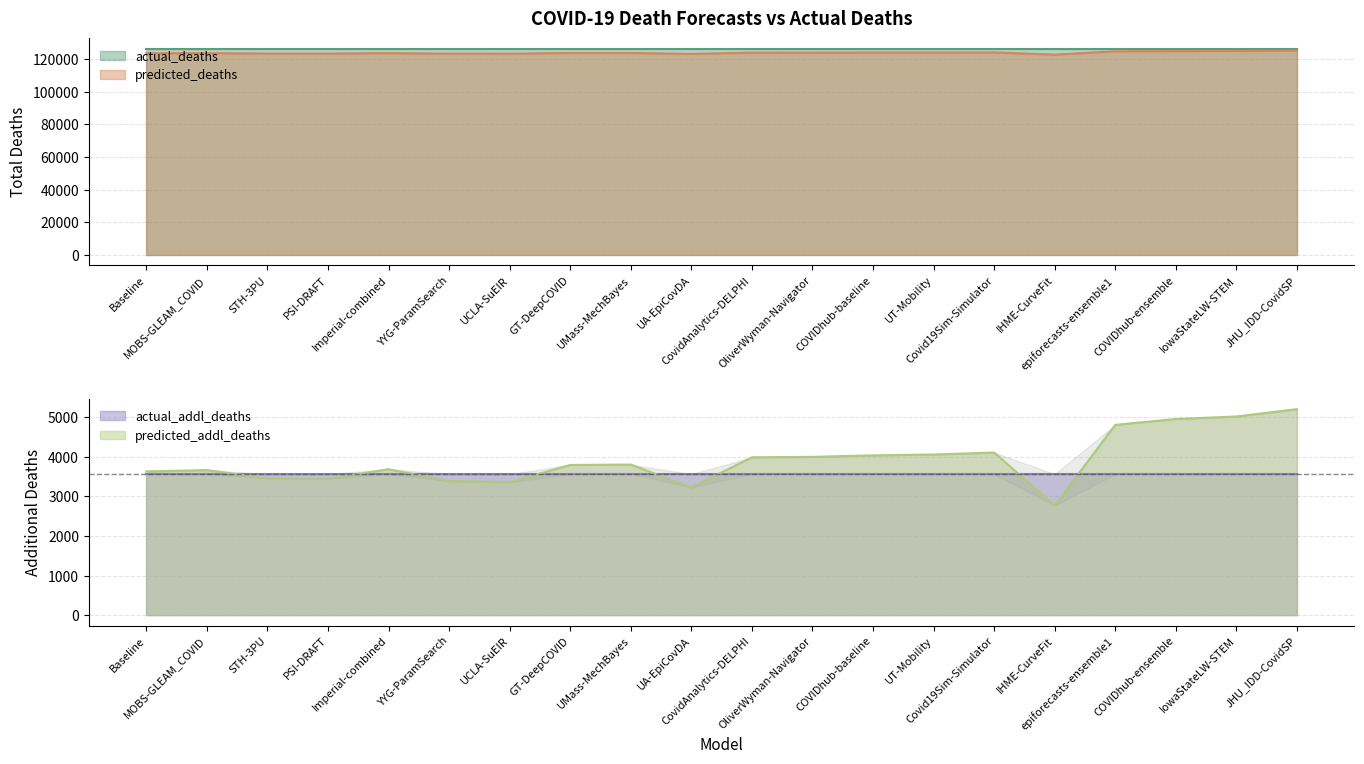

What is the highest value of the predicted_addl_deaths series?

5199.3